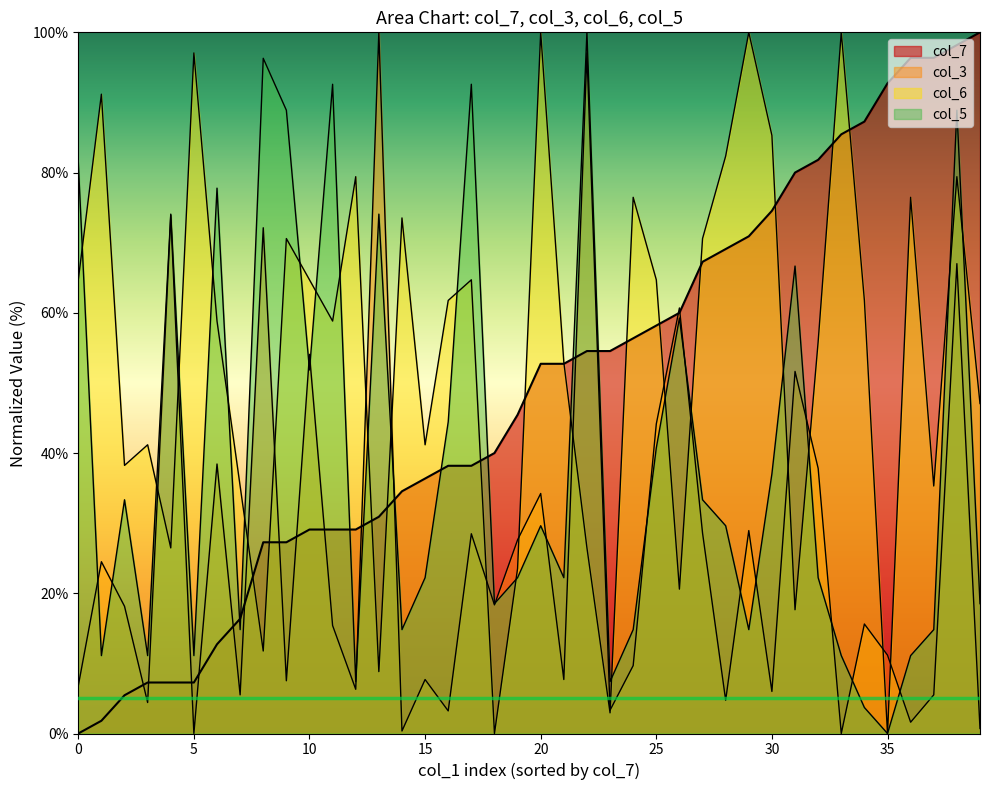

What is the value of the col_3 point at the 1st from the left?

6.8